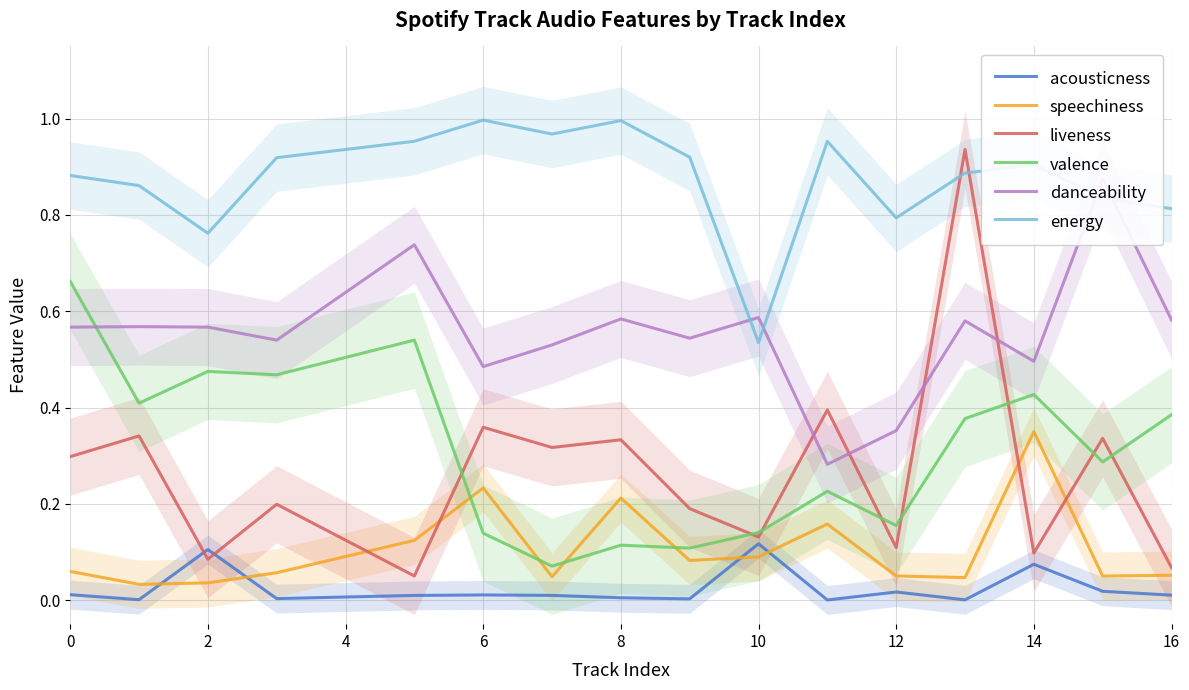

Count the number of categories in the chart.

16